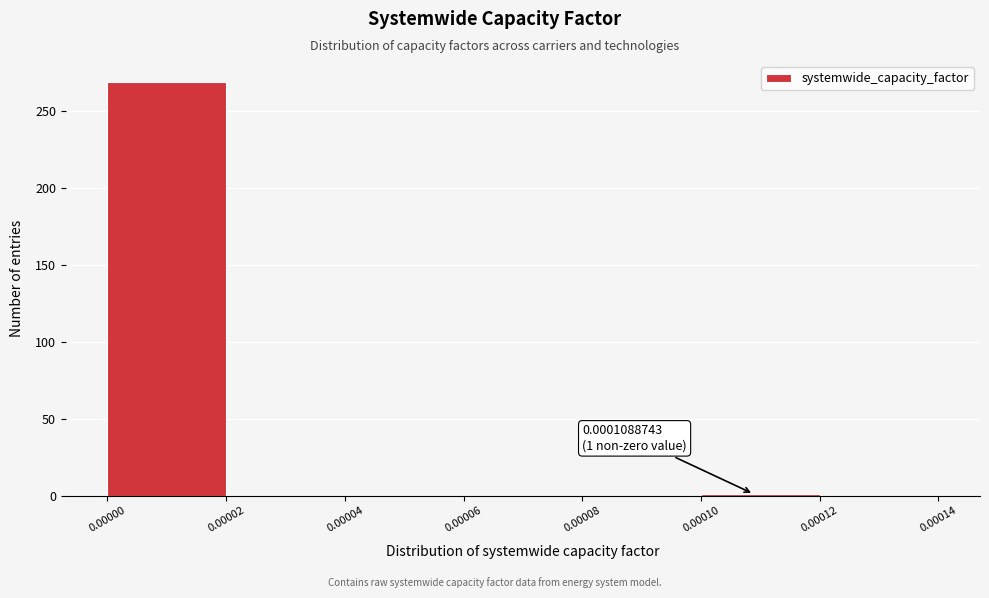

Which range on the x-axis has the tallest bar?

0.00000 to 0.00002